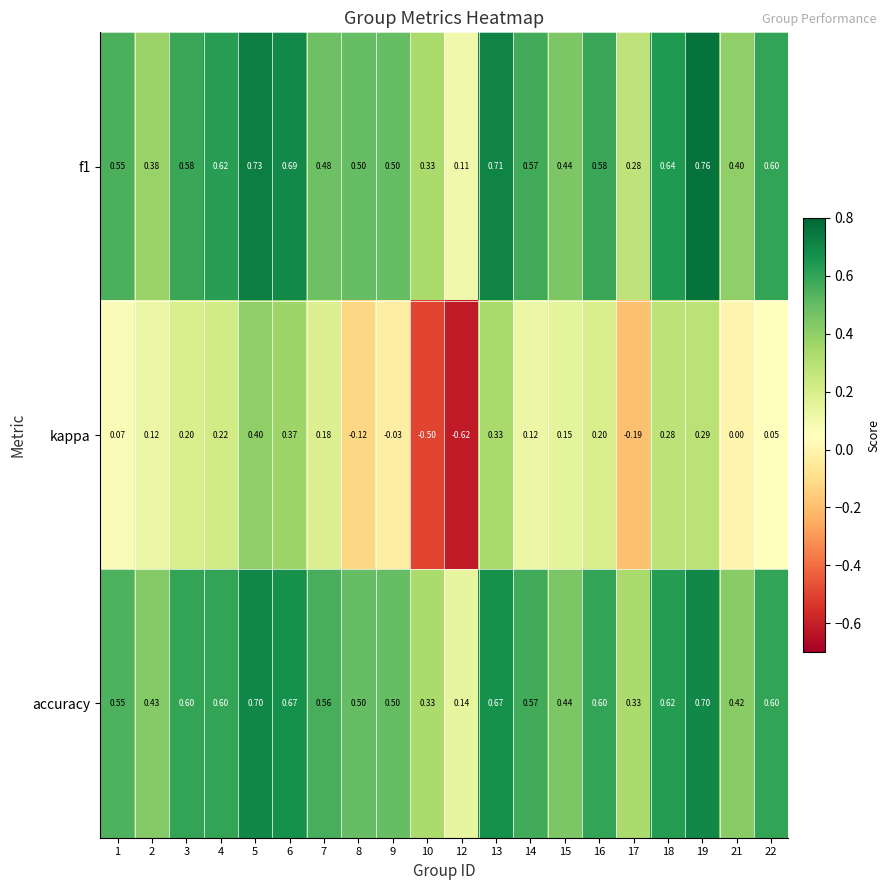

Which series has the widest spread of values?

kappa